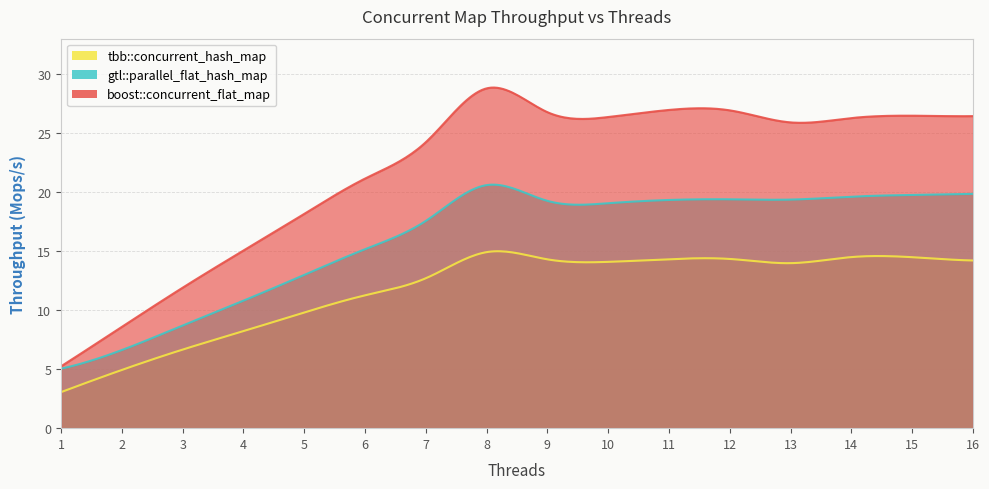

At which category does boost::concurrent_flat_map reach its first local peak?

8